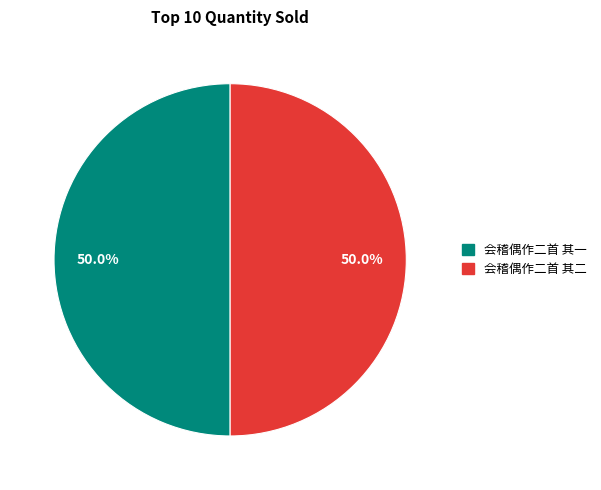

Approximately how many times larger is the value at 会稽偶作二首 其二 compared to 会稽偶作二首 其一?

1.0